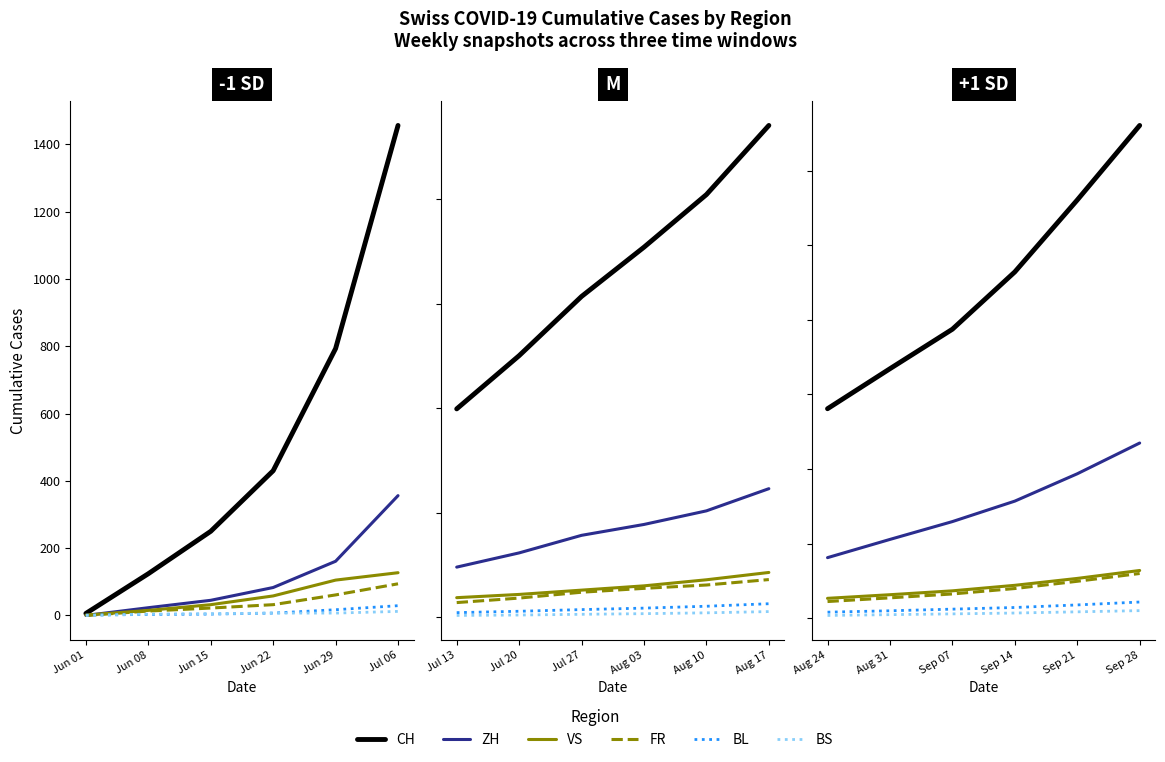

Which series changed the most between Aug 24 and Aug 31?

CH